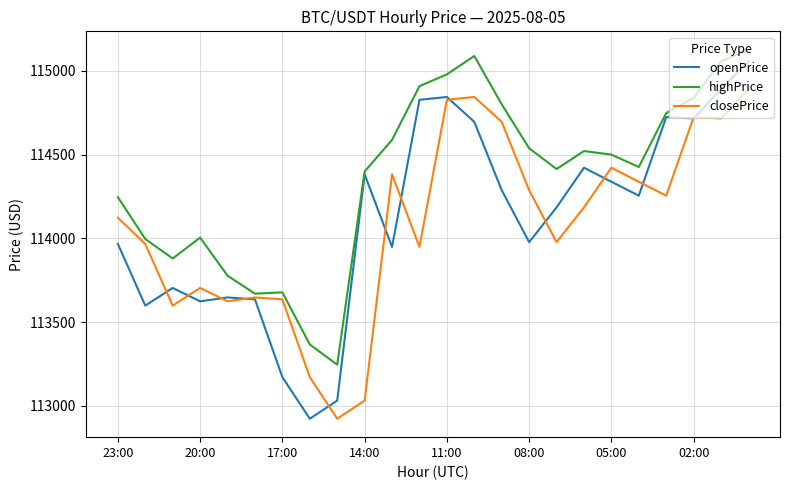

What is the sum of all highPrice values?

2744794.9